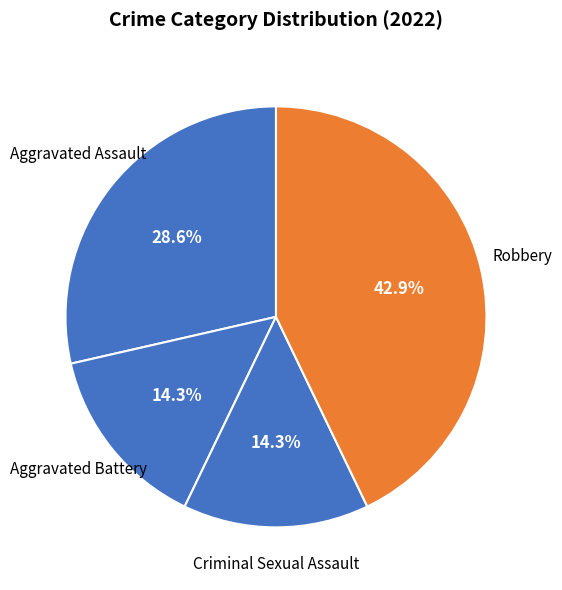

Does Criminal Sexual Assault represent more than half of the total?

No